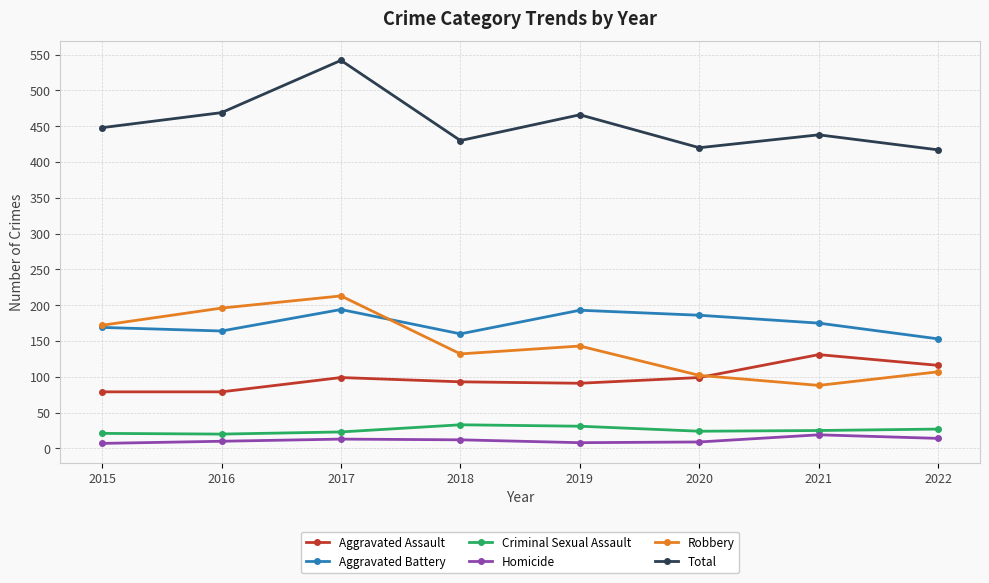

How many lines are shown in the chart?

6